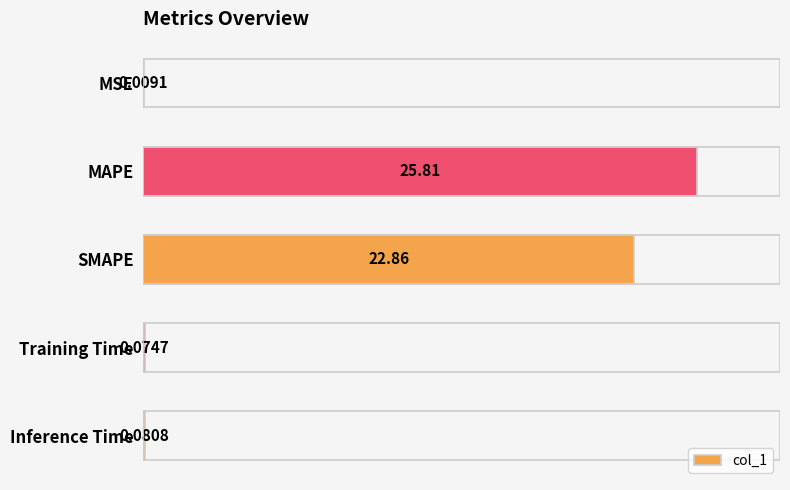

Which category has the highest value across all series?

MAPE